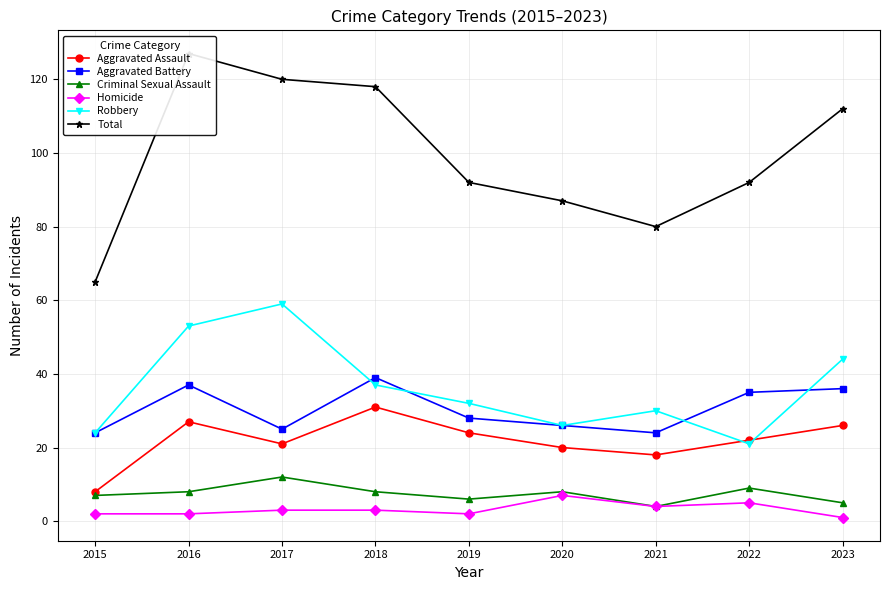

What is the sum of all Criminal Sexual Assault values?

67